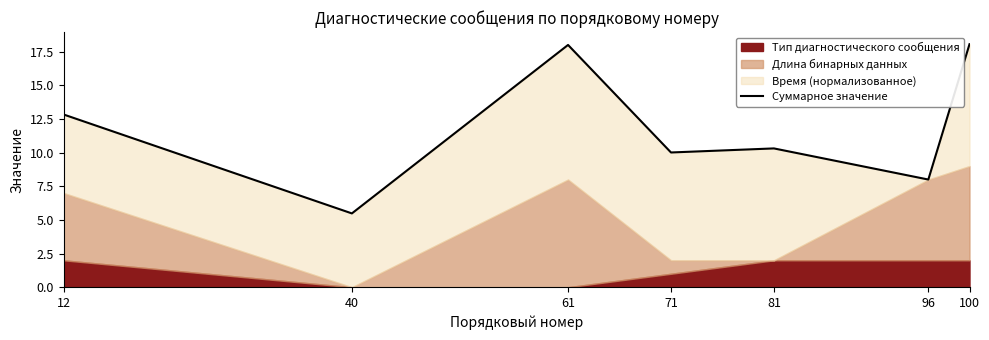

Is it true that the value at 40 is 9.0?

False